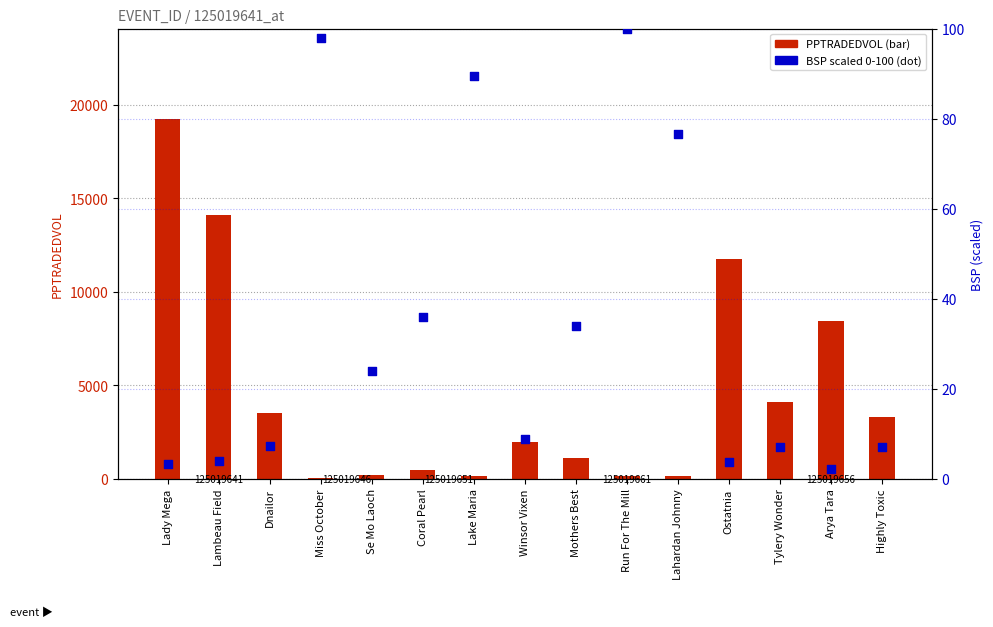

Which series contains the lowest Y value?

BSP (scaled)